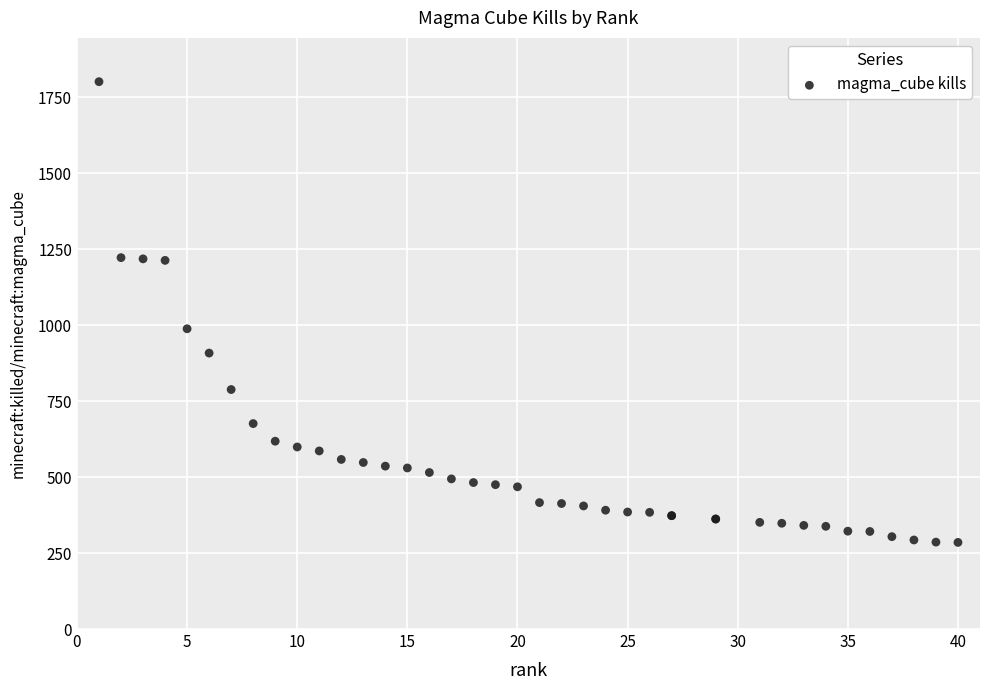

What Y value in the scatter plot is closest to 1043?

988